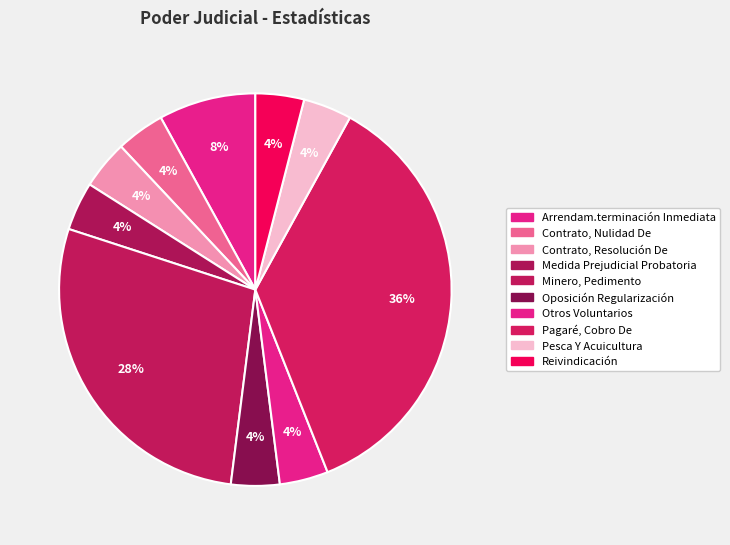

How many slices are in this pie chart?

10